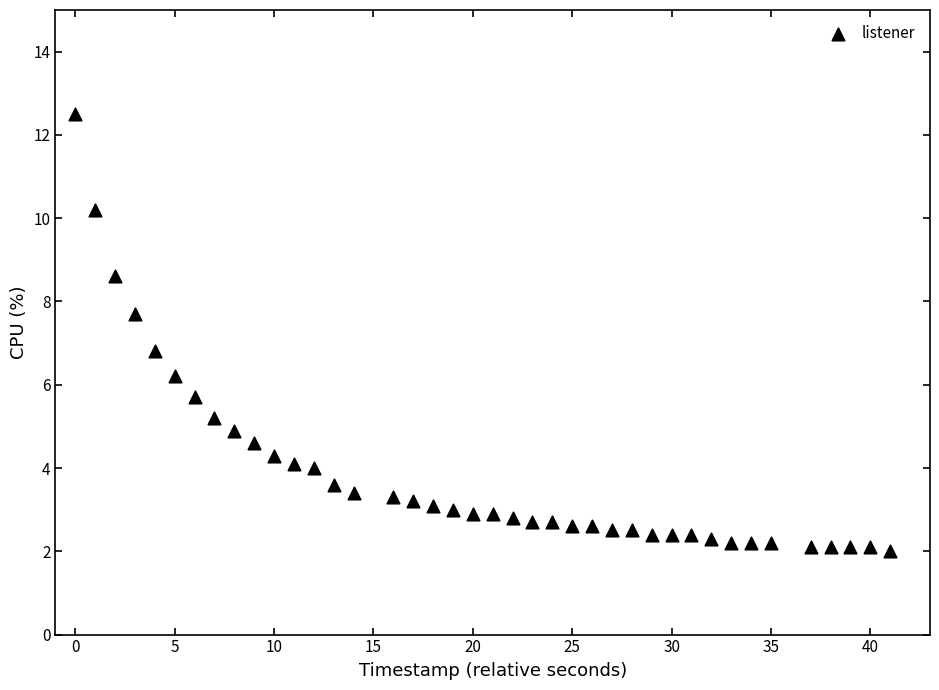

What is the range of X values (max minus min)?

41.0